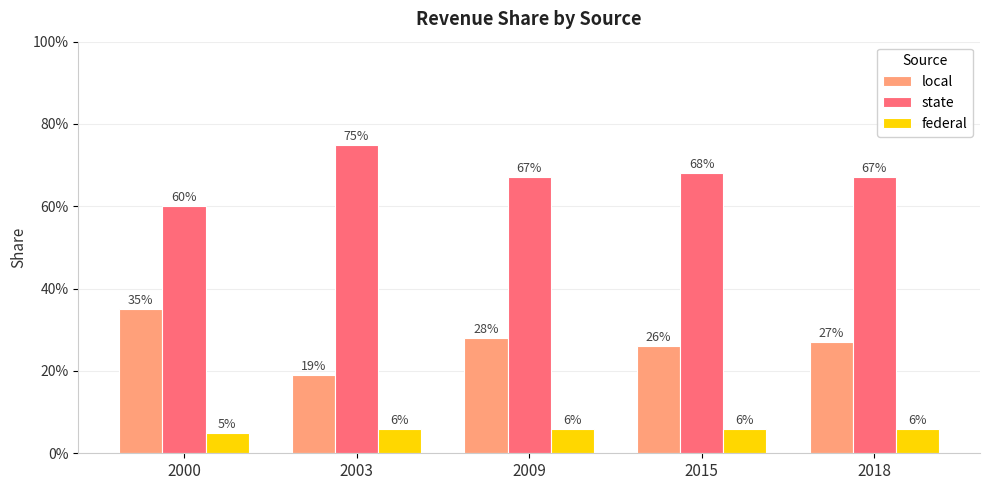

Are the bars horizontal?

No